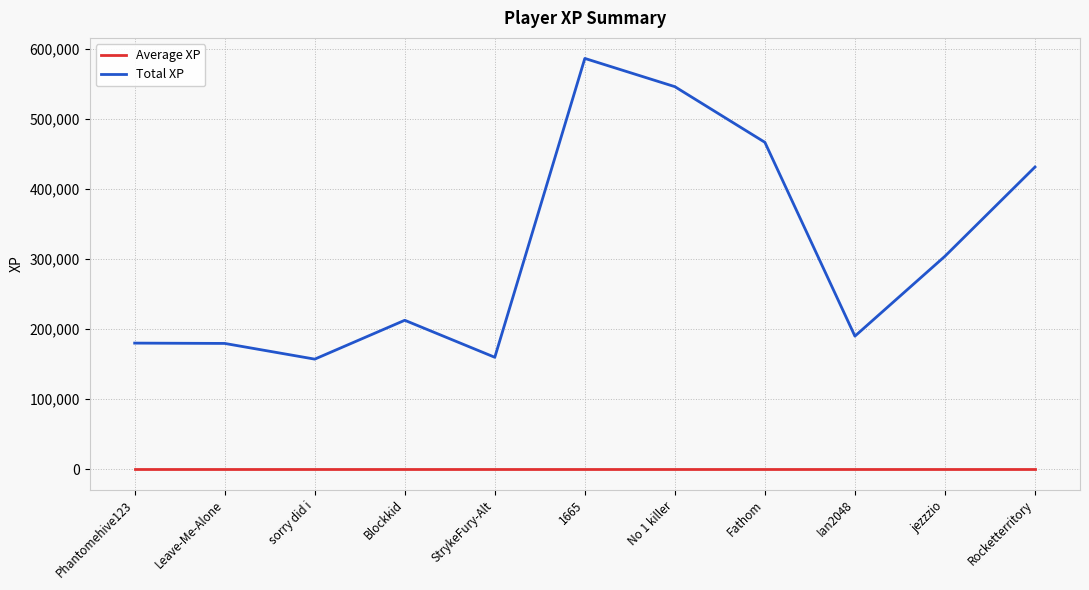

How many lines are shown in the chart?

2